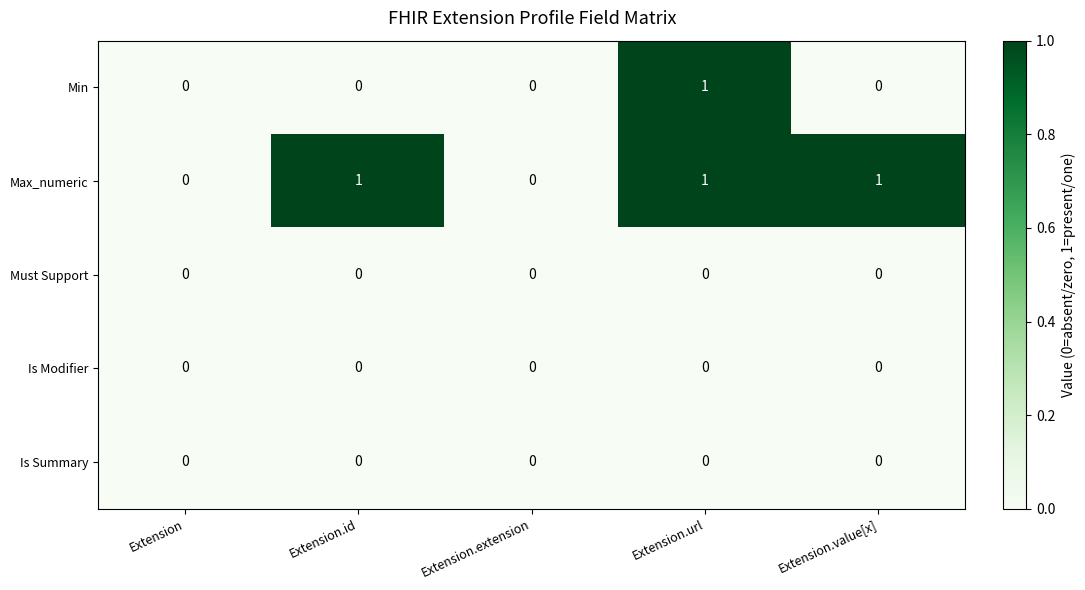

At which category is the sum across all series the highest?

Extension.url